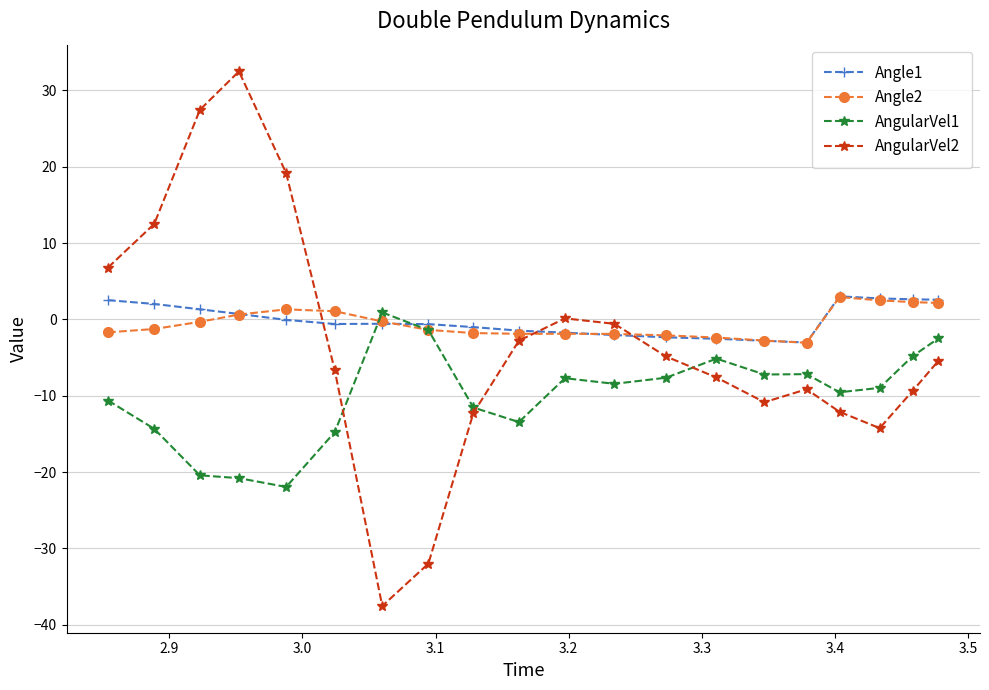

What is the value of the AngularVel1 point at the 18th from the left?

-9.0